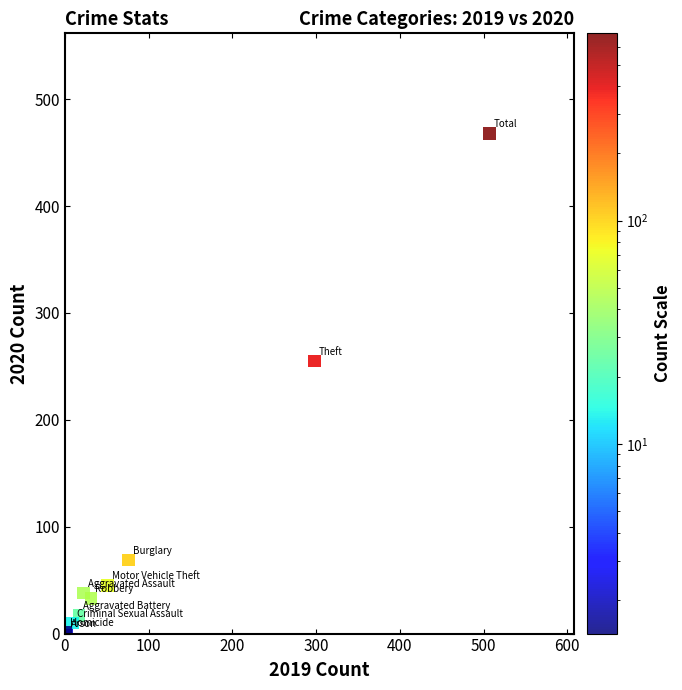

What Y value in the scatter plot is closest to 234?

255